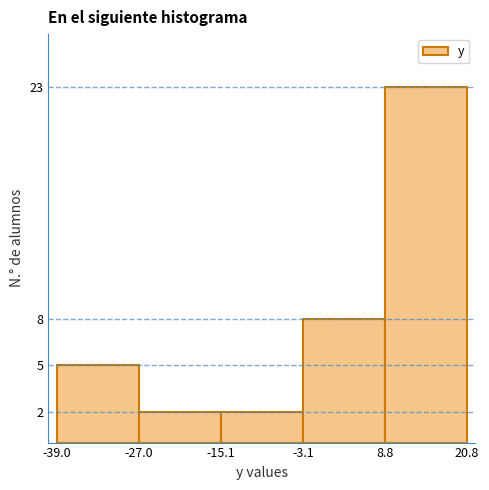

Which range on the x-axis has the tallest bar?

8.8 to 20.8